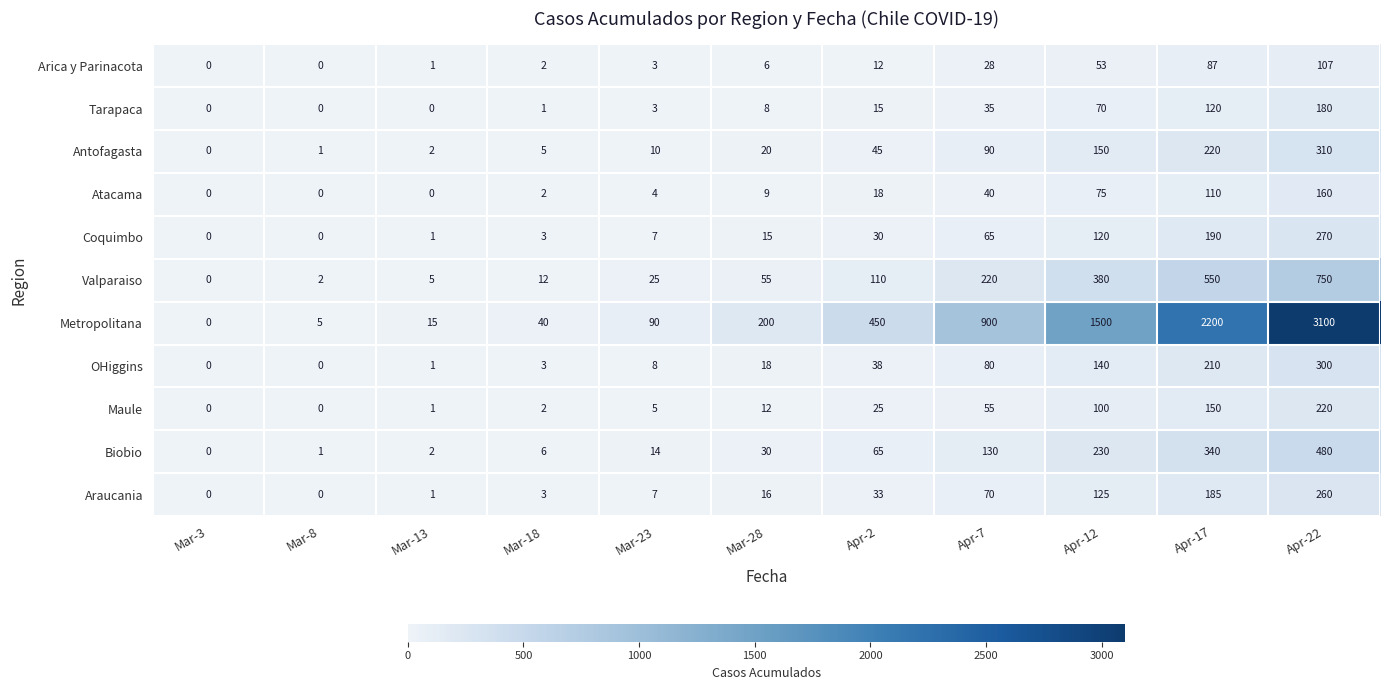

How many distinct data groups are displayed?

11